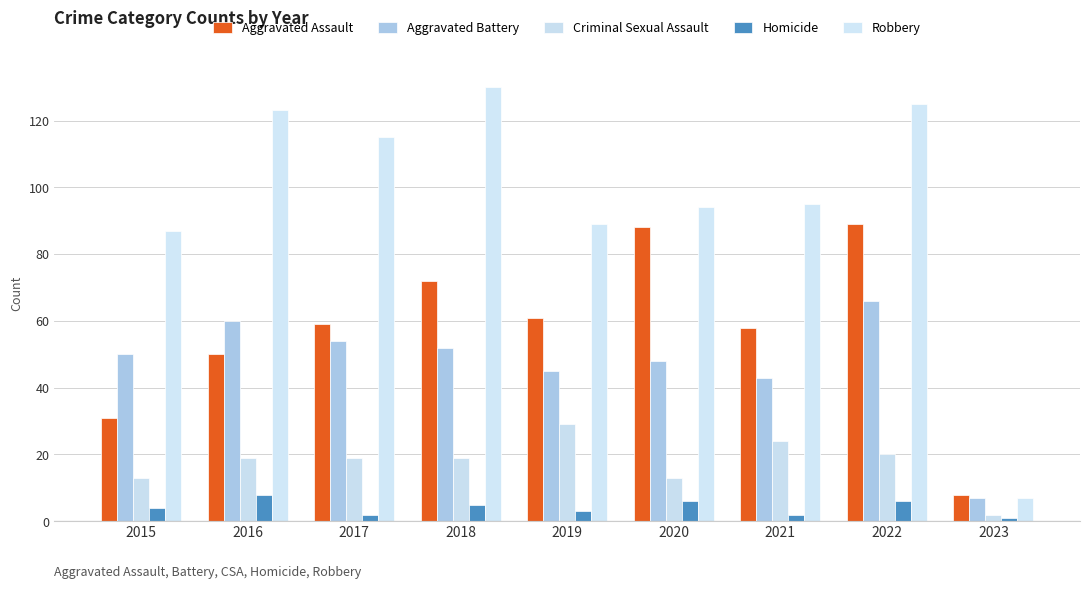

Which series has the largest total across all categories?

Robbery